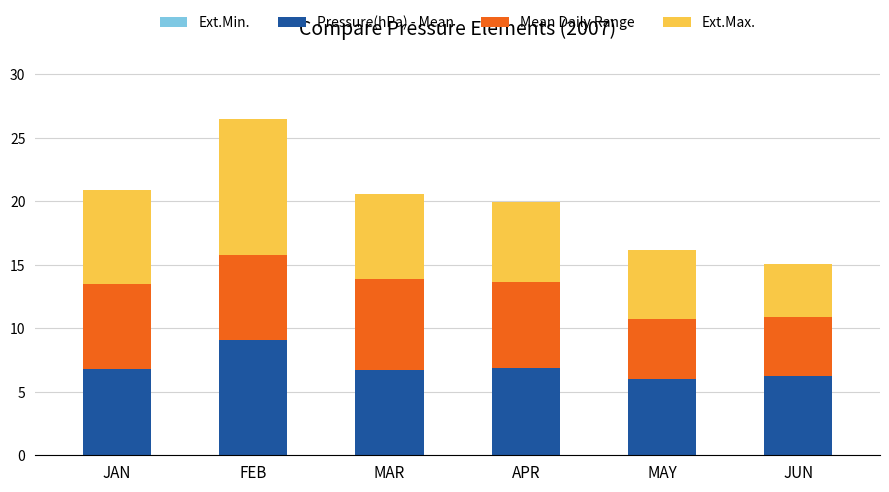

Which category has the lowest value in the Ext.Max. series?

JUN